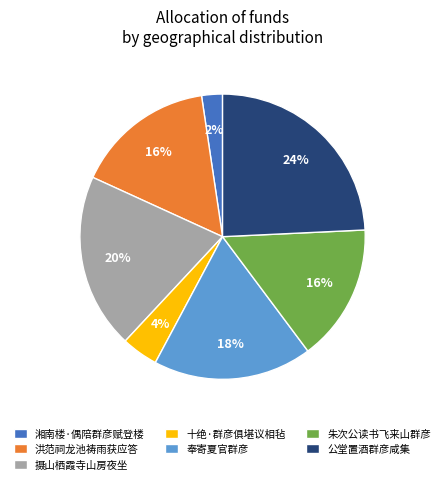

To the nearest percent, what is the difference between the largest and smallest slice percentages?

22%